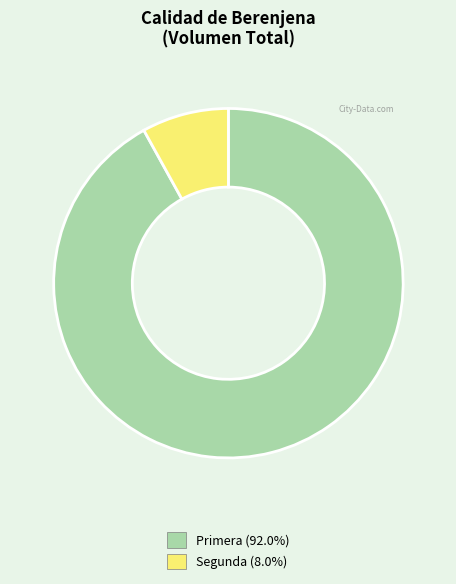

Is there a majority slice in this chart?

Yes